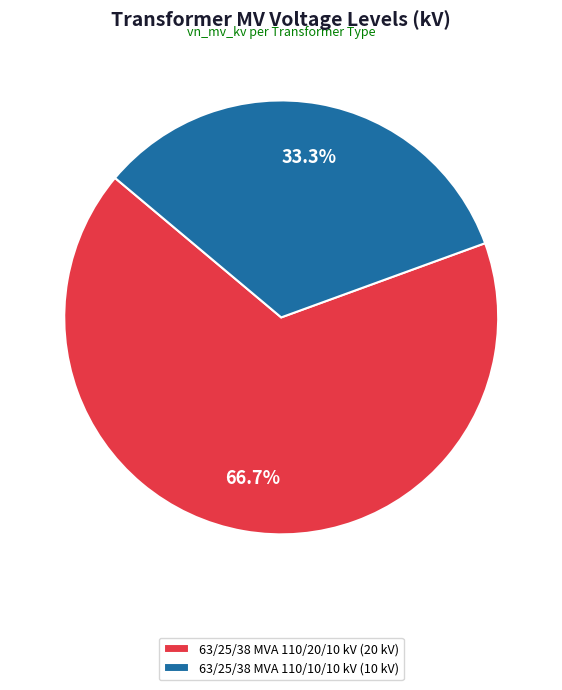

Which slice is the largest?

63/25/38 MVA 110/20/10 kV